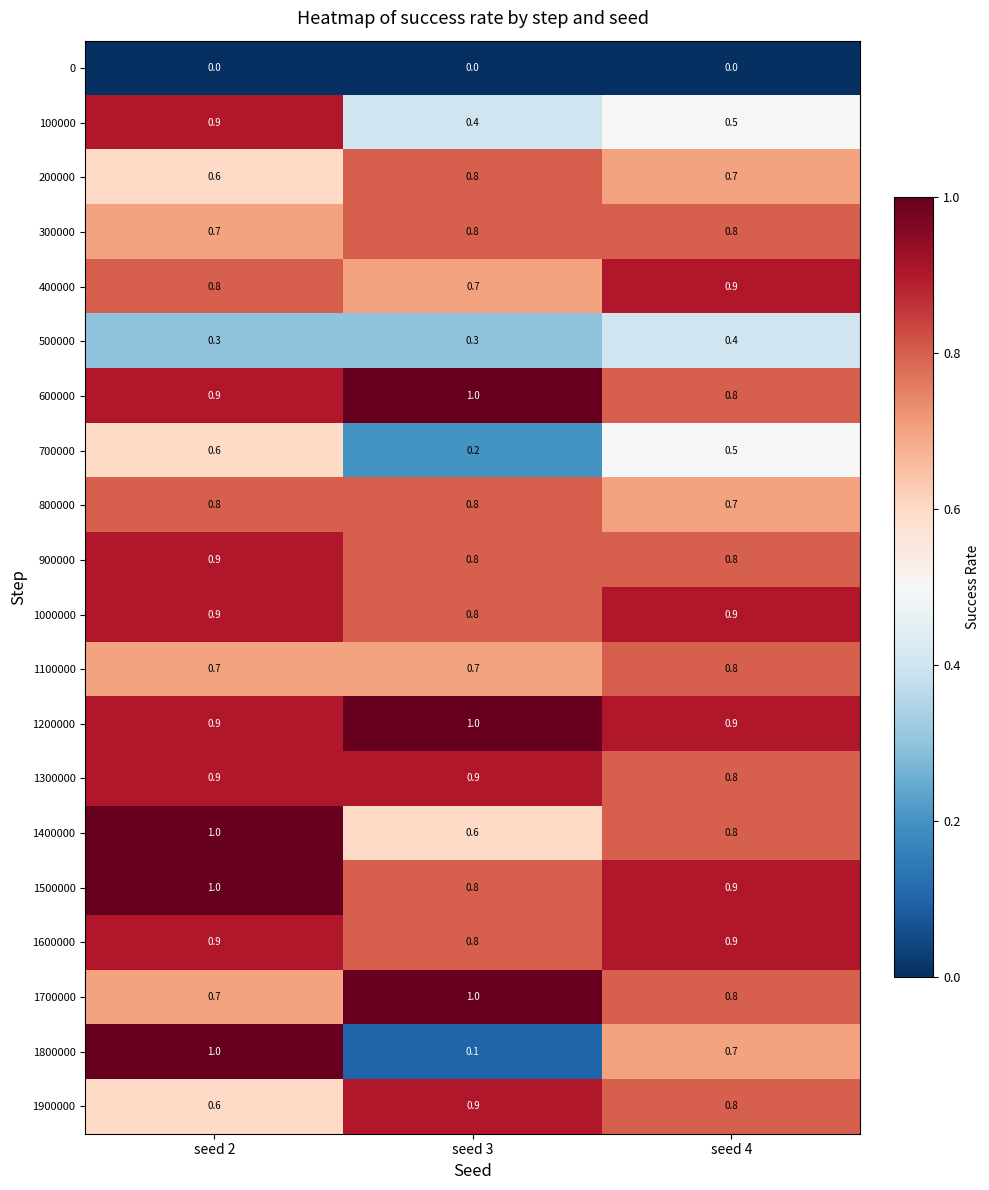

Count the number of categories in the chart.

3